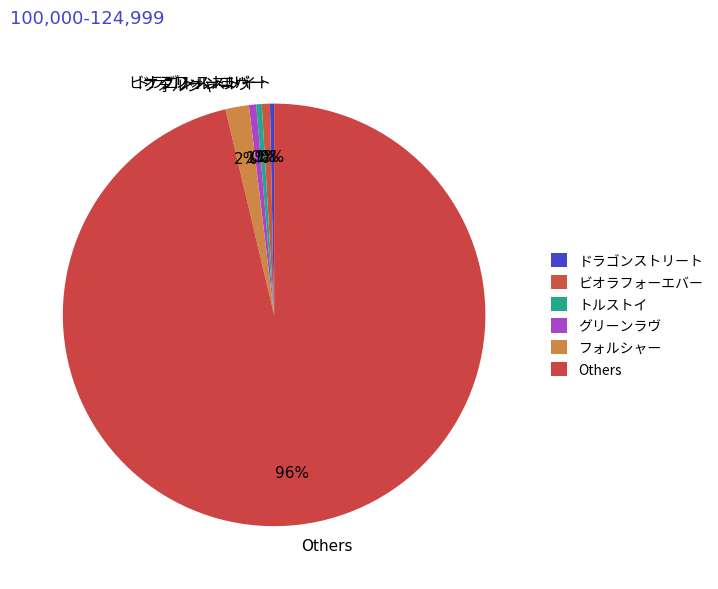

To the nearest percent, what is the difference between the largest and smallest slice percentages?

96%